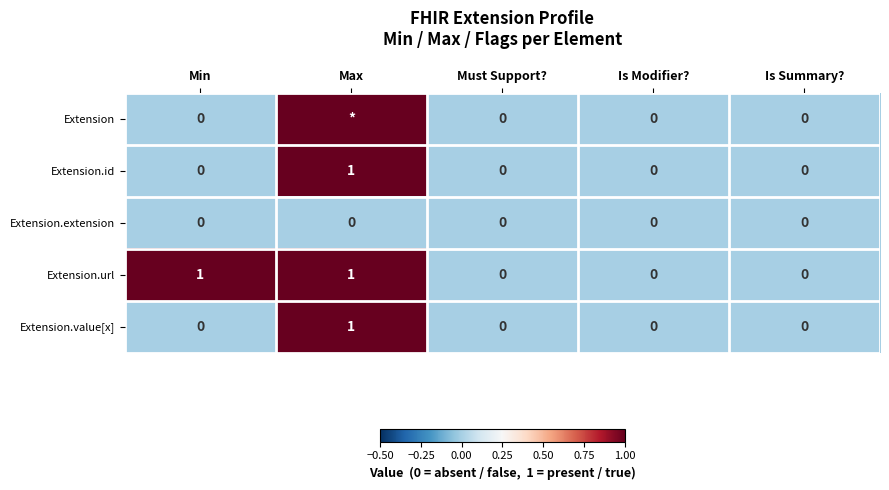

How many distinct data groups are displayed?

5